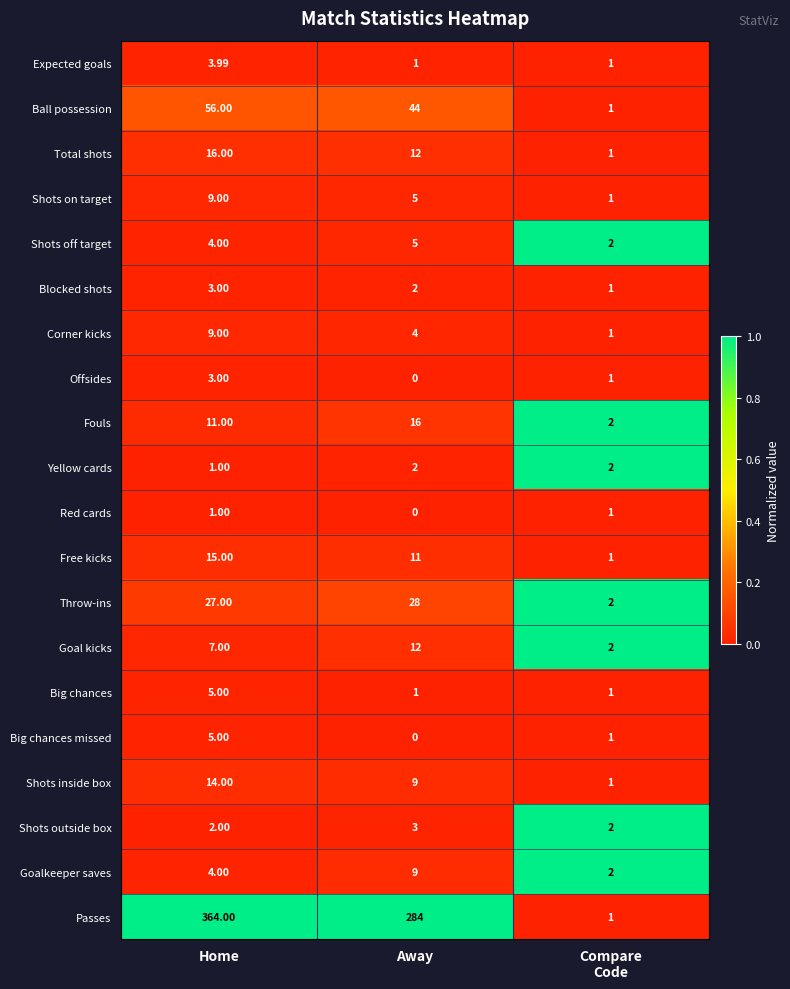

Which category has the lowest value in the Big chances missed series?

Away